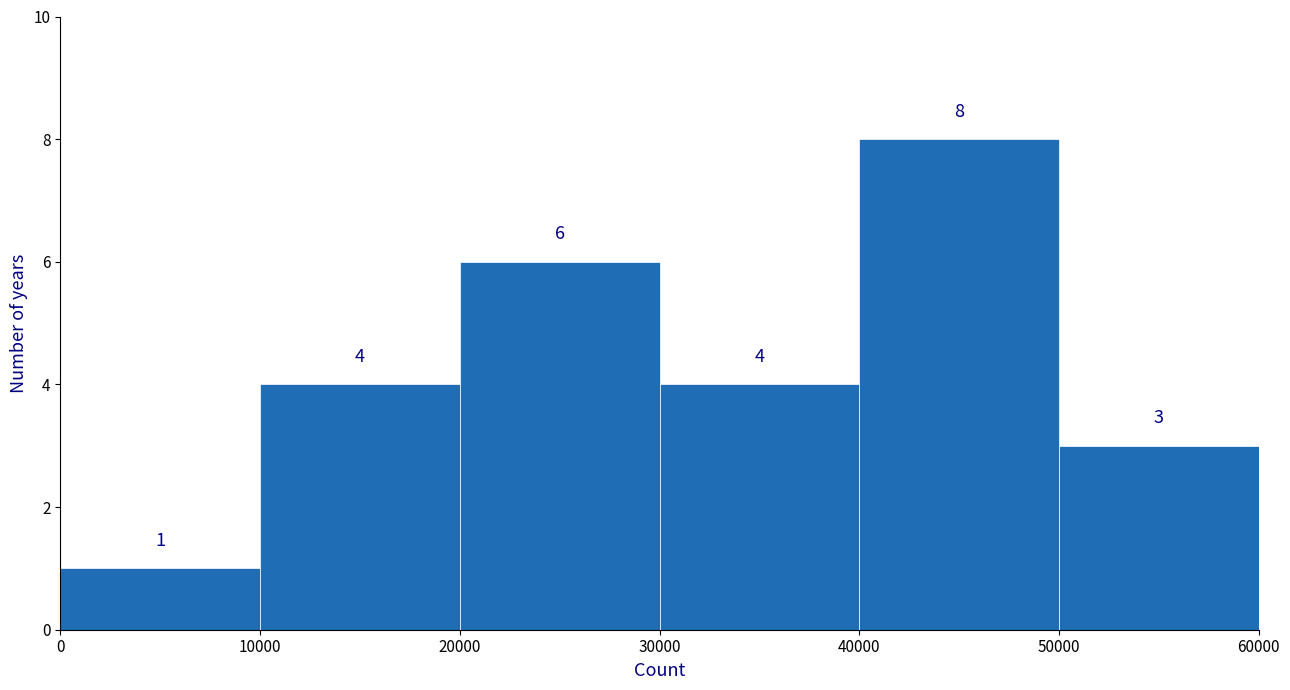

How tall is the bar that spans 50000 to 60000 on the x-axis?

3